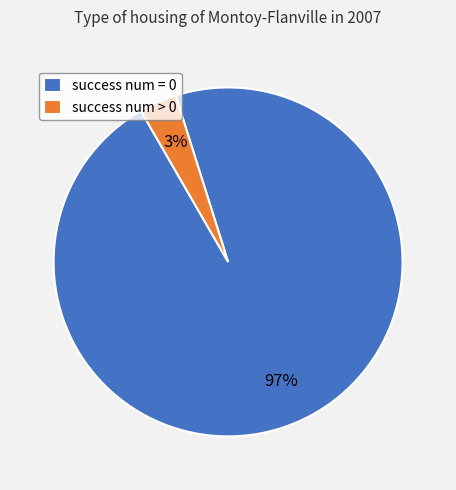

How many slices are in this pie chart?

2